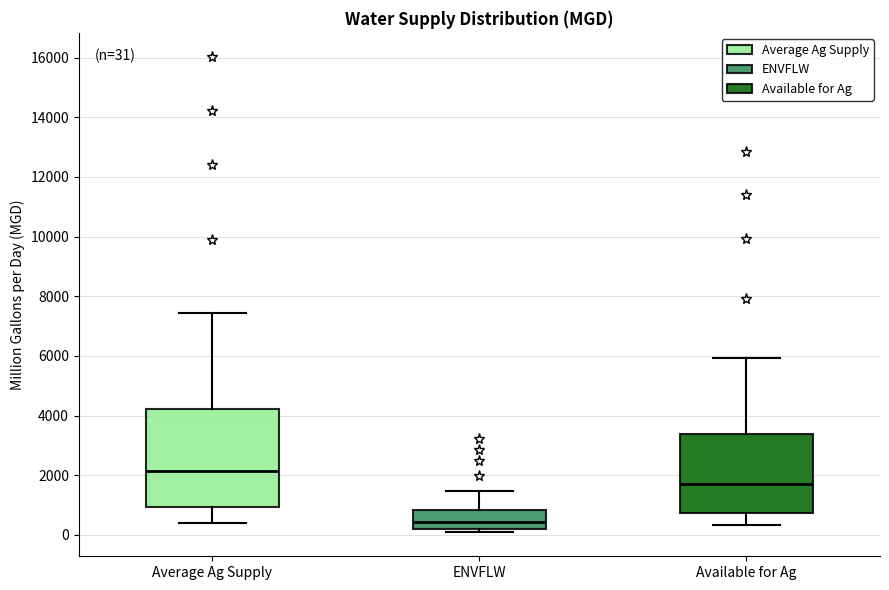

Which box's median line is the highest?

Average Ag Supply